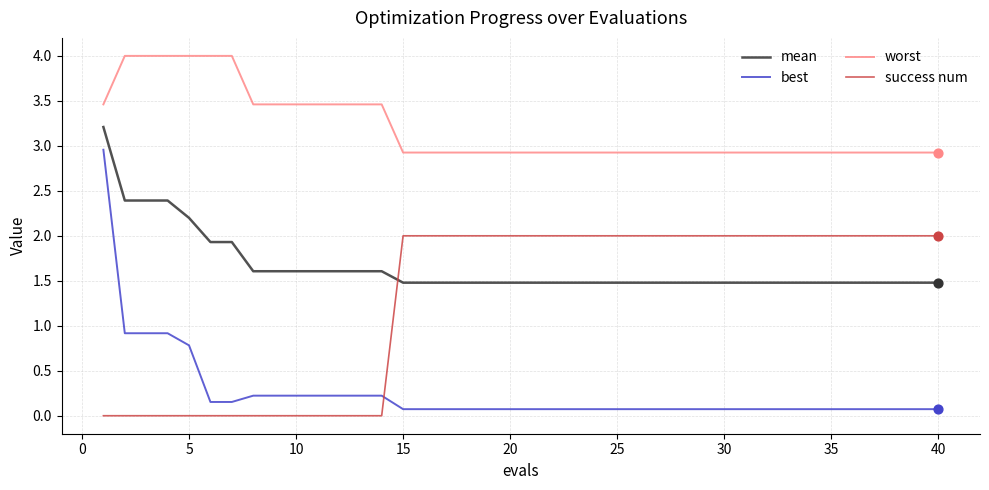

What is the minimum value for mean?

1.5